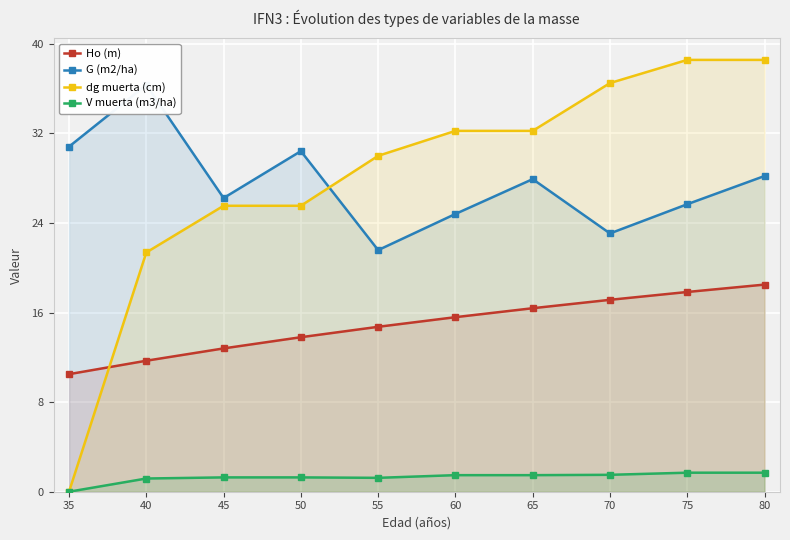

What is the difference between the Ho (m) values at 80 and 70?

1.4